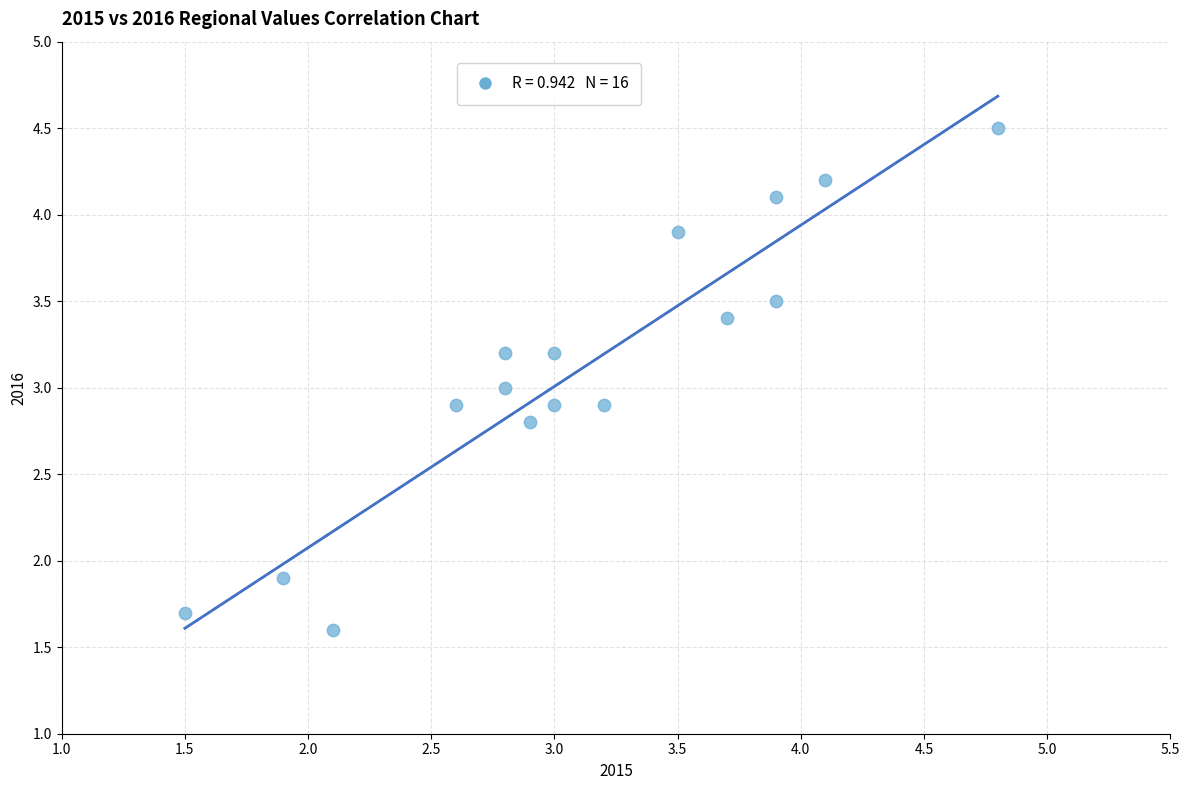

What is the range of Y values (max minus min)?

2.9